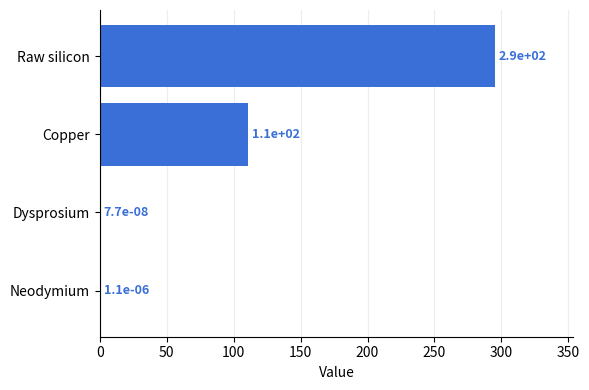

Is it true that the value at Copper is 110.7?

True